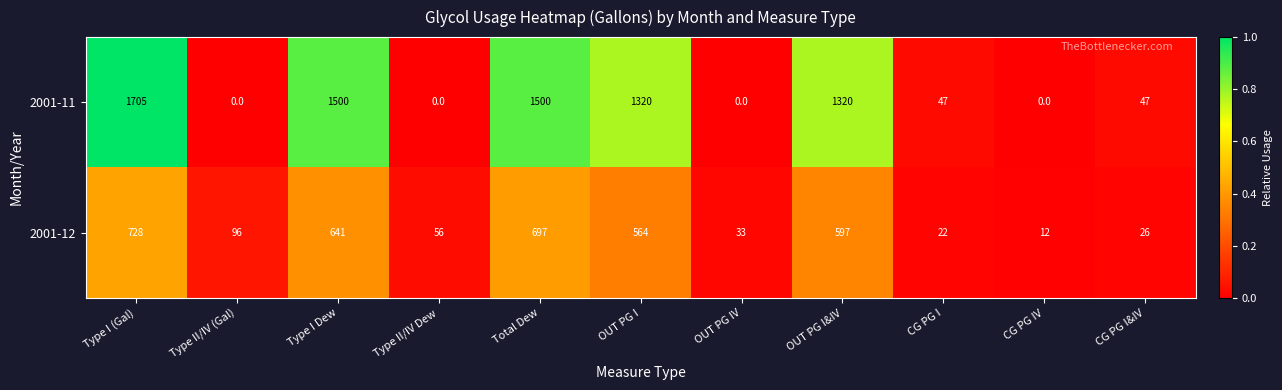

Reading left to right, transcribe all the data shown in this chart.

2001-11: Type I (Gal)=1705	Type II/IV (Gal)=0	Type I Dew=1500	Type II/IV Dew=0	Total Dew=1500	OUT PG I=1320	OUT PG IV=0	OUT PG I&IV=1320	CG PG I=47	CG PG IV=0	CG PG I&IV=47
2001-12: Type I (Gal)=728	Type II/IV (Gal)=96	Type I Dew=641	Type II/IV Dew=56	Total Dew=697	OUT PG I=564	OUT PG IV=33	OUT PG I&IV=597	CG PG I=22	CG PG IV=12	CG PG I&IV=26